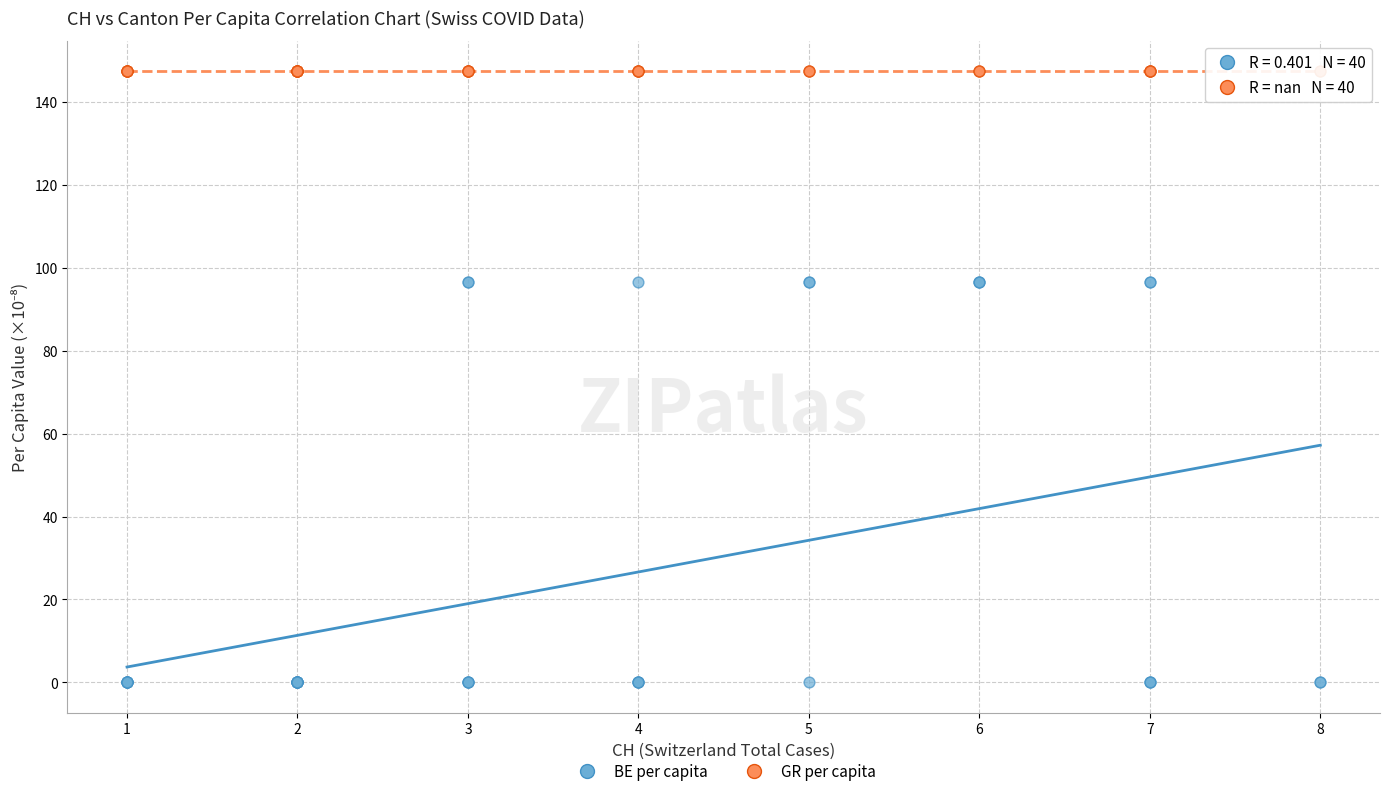

What are all the series names shown in the legend?

BE per capita, GR per capita